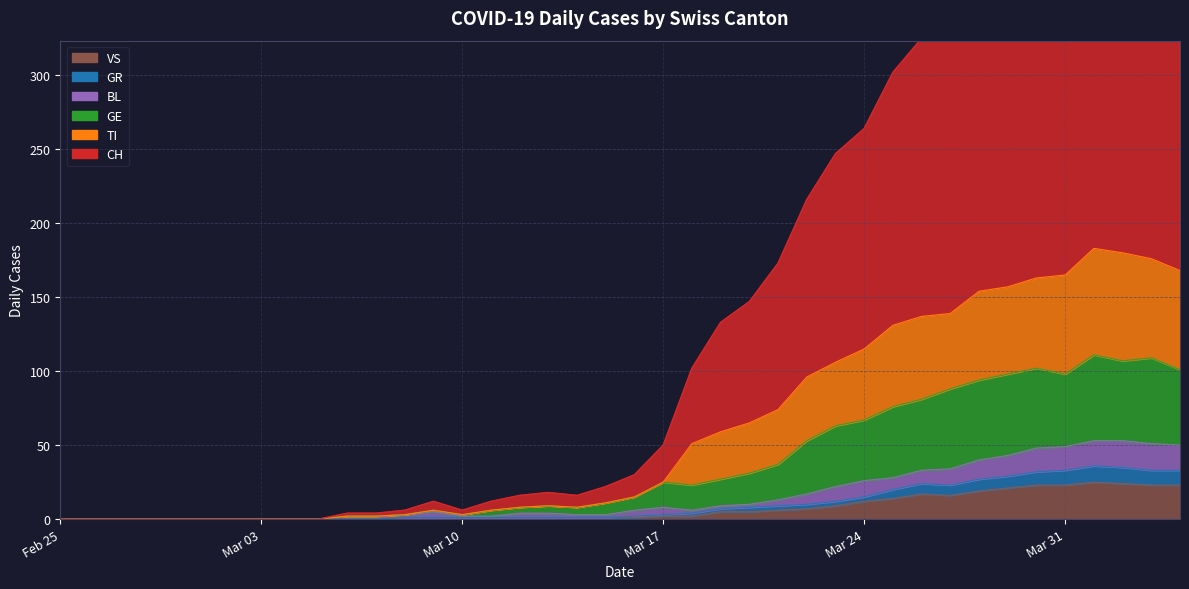

What is the difference between the highest and lowest values at Mar 17?

48